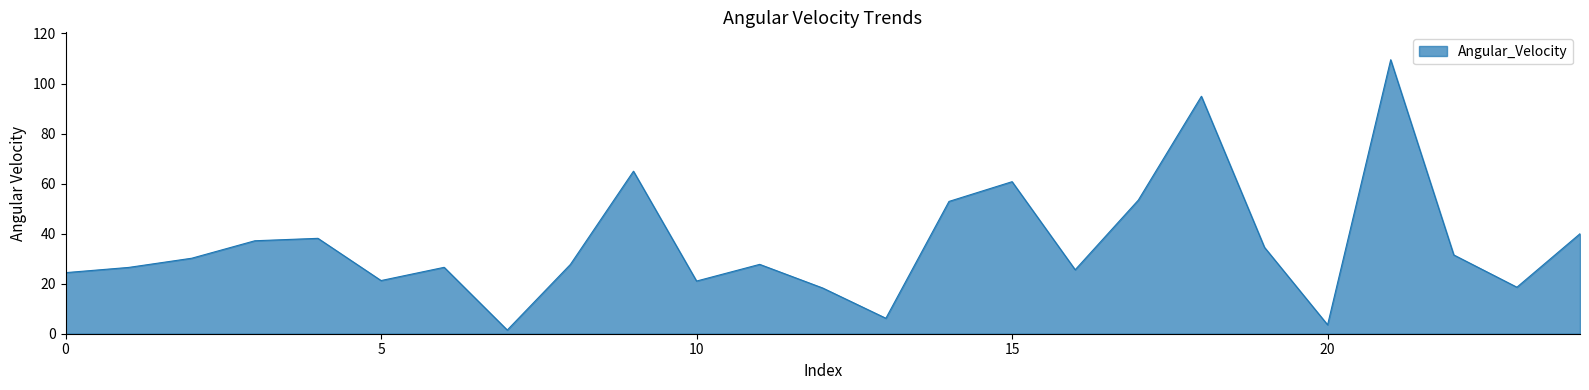

What is the maximum value shown in the chart?

109.5